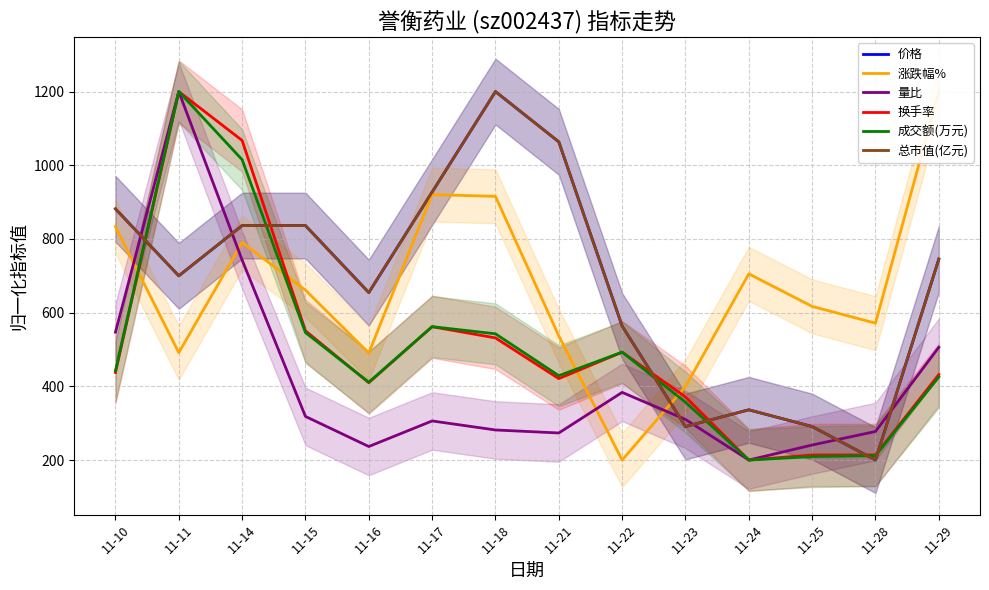

Is it true that 成交额(万元) equals 357.0 at 11-23?

True